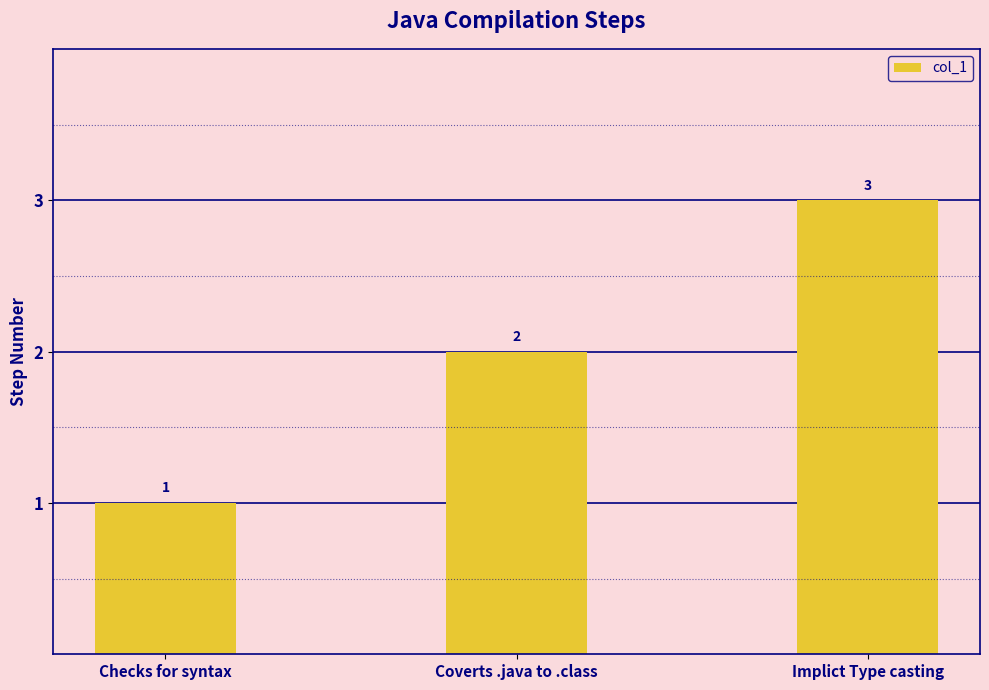

Reading left to right, extract all data points from this chart.

1	2	3